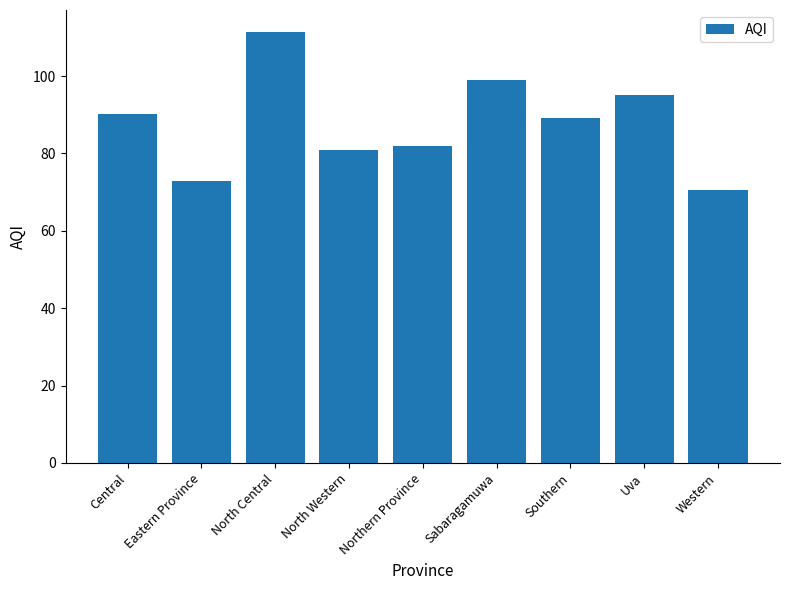

What value does the data have at Eastern Province?

73.0